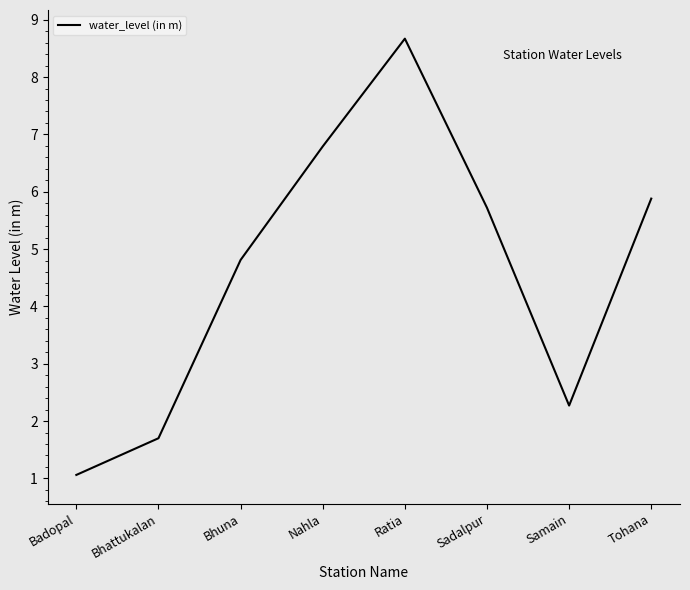

The value at Bhattukalan is 2.4. True or false?

False